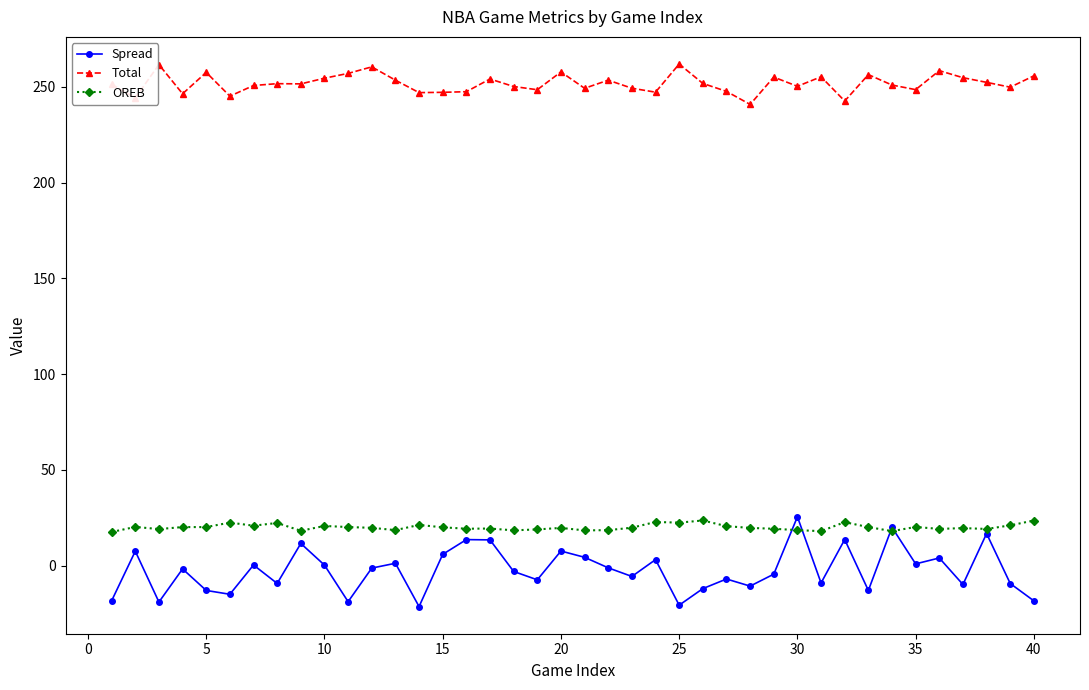

Which series has the largest range (max minus min)?

Spread